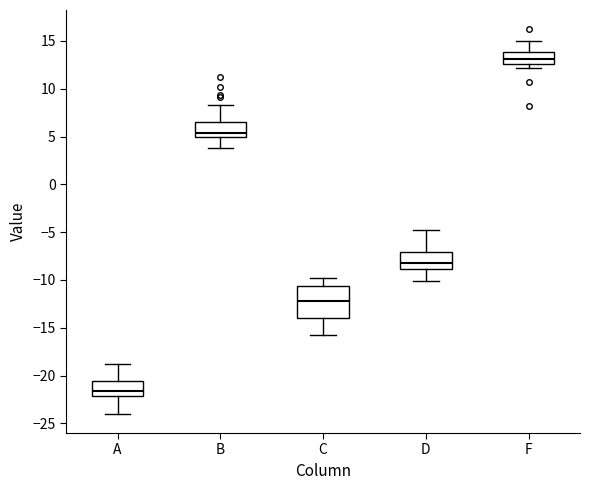

Which box's median line is the lowest?

A